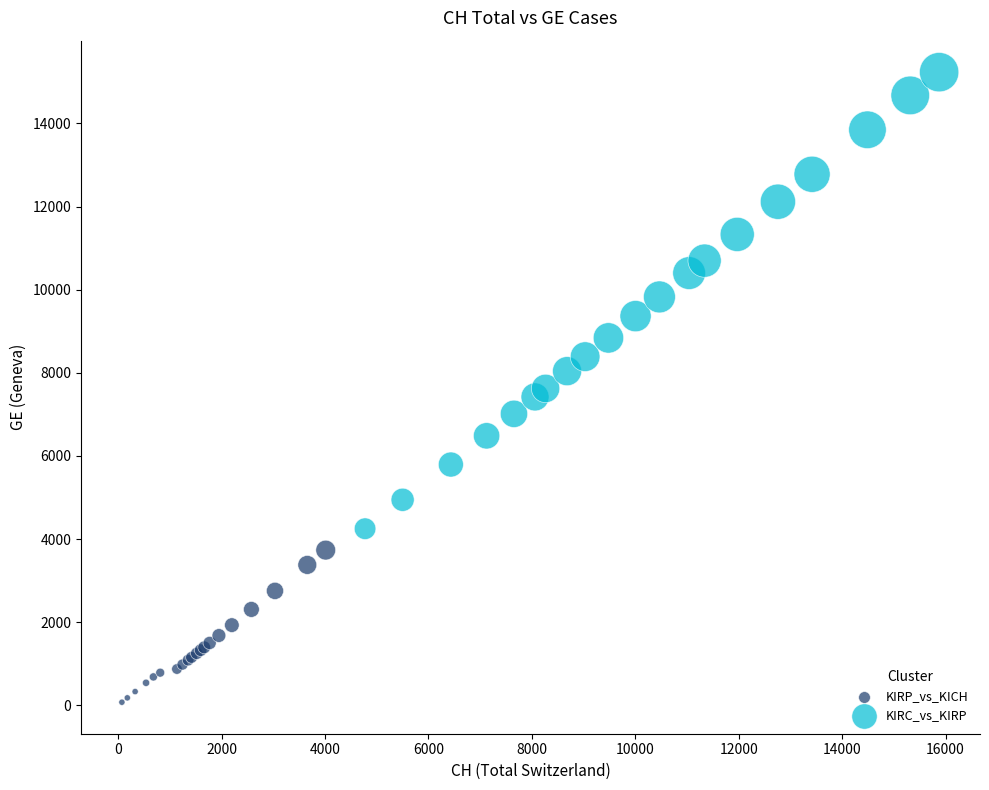

Which series reaches the maximum Y coordinate?

KIRC_vs_KIRP